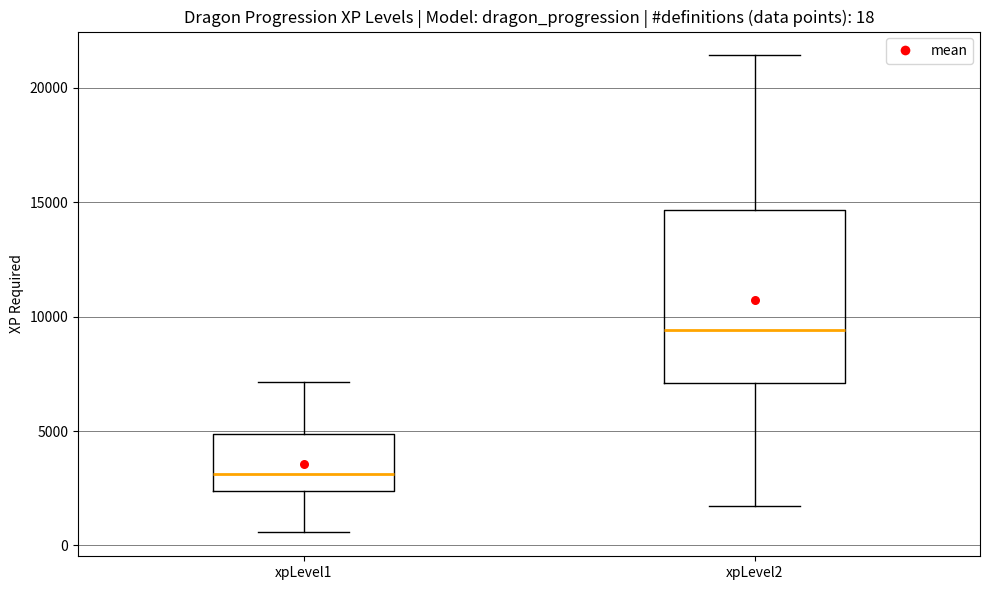

Which box's median line is the lowest?

xpLevel1